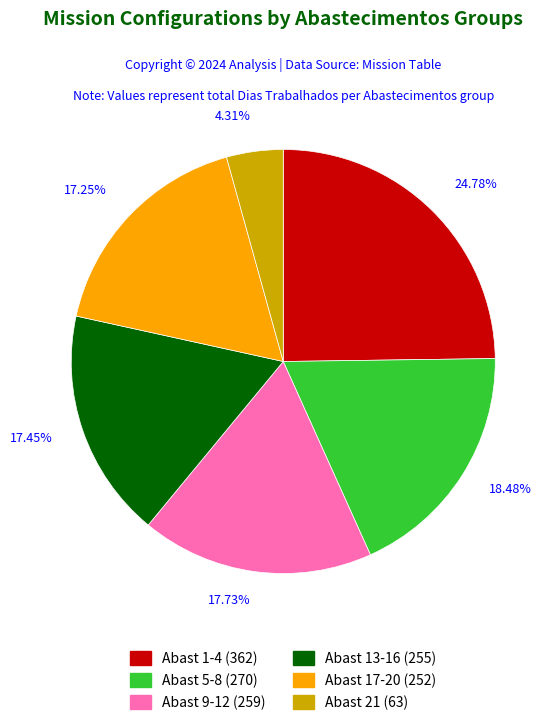

Does any single category account for the majority?

No